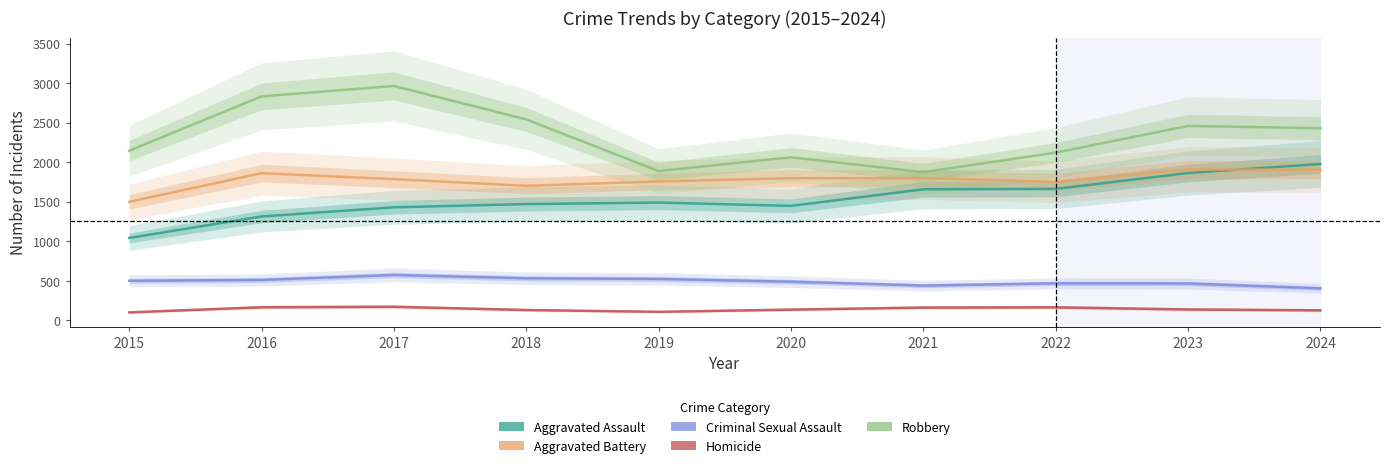

Reading left to right, transcribe all the data shown in this chart.

Aggravated Assault: 1040	1312	1428	1469	1488	1446	1656	1661	1862	1976
Aggravated Battery: 1497	1860	1784	1700	1755	1796	1797	1750	1908	1902
Criminal Sexual Assault: 499	509	572	530	522	487	438	466	464	403
Homicide: 99	164	170	129	106	134	160	163	136	125
Robbery: 2144	2831	2963	2540	1886	2061	1872	2120	2458	2428